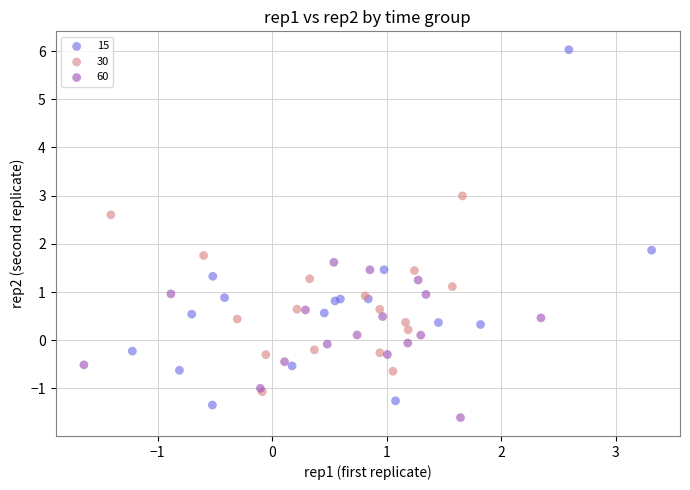

What are all the series names shown in the legend?

15, 30, 60